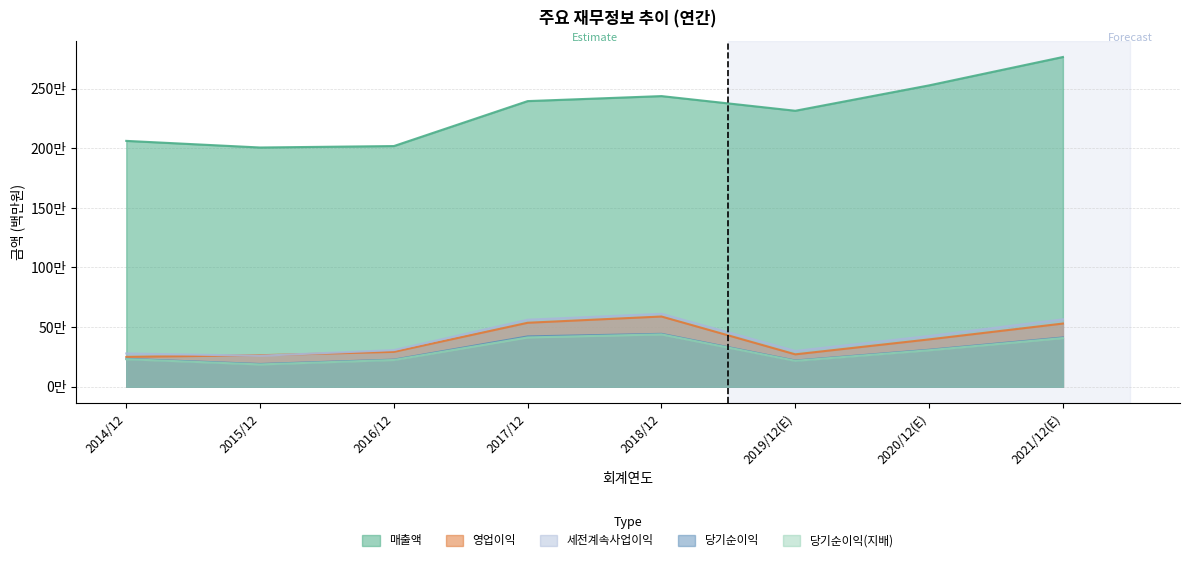

Is it true that 매출액 equals 1349648 at 2015/12?

False